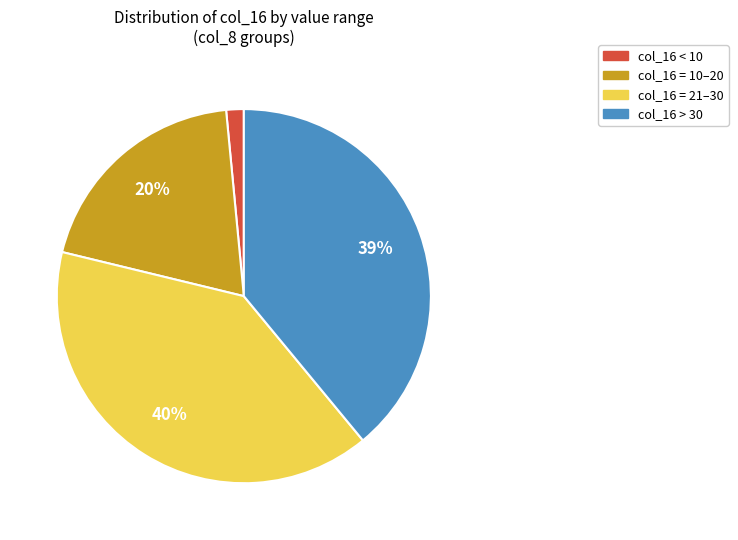

Which slice is the largest?

col_16 = 21–30